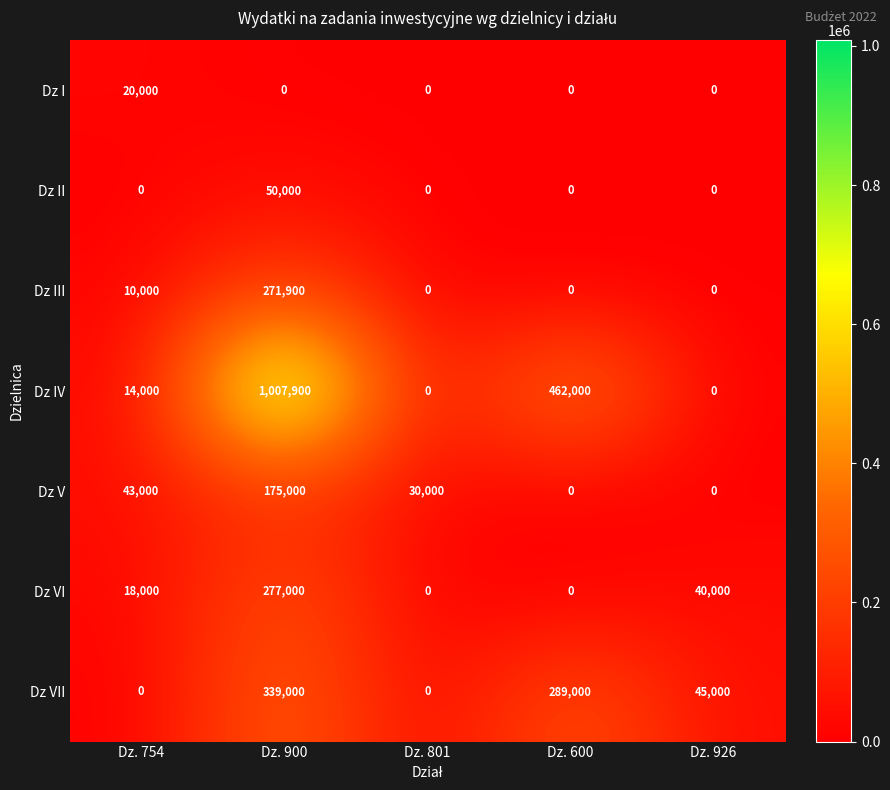

At Dz. 900, list the series in order from largest to smallest.

Dz IV, Dz VII, Dz VI, Dz III, Dz V, Dz II, Dz I